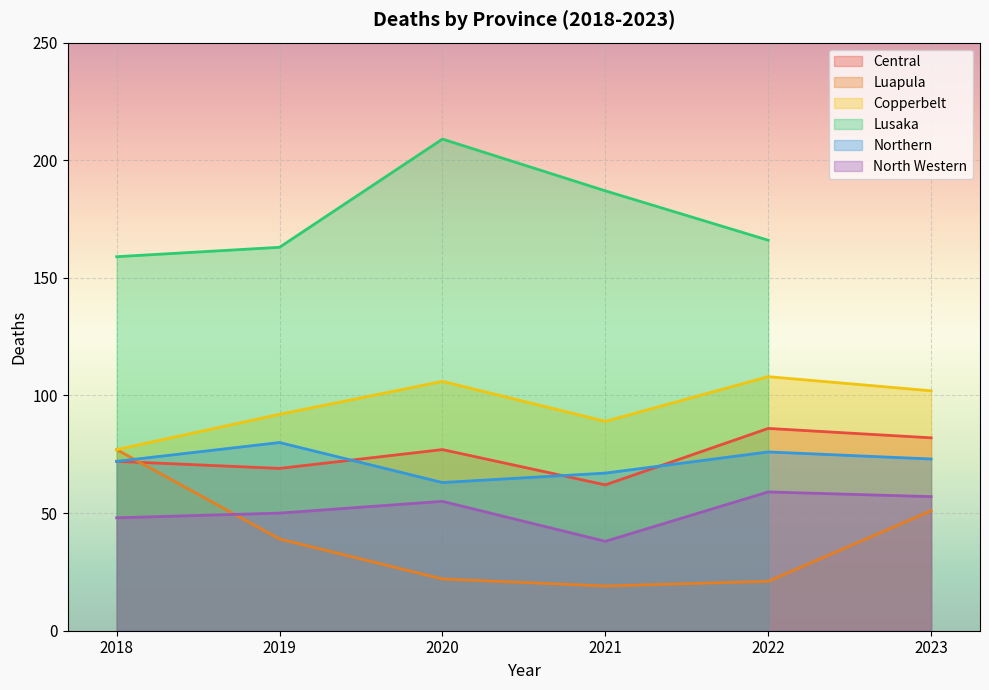

True or false: Copperbelt has a value of 77 at 2018.

True